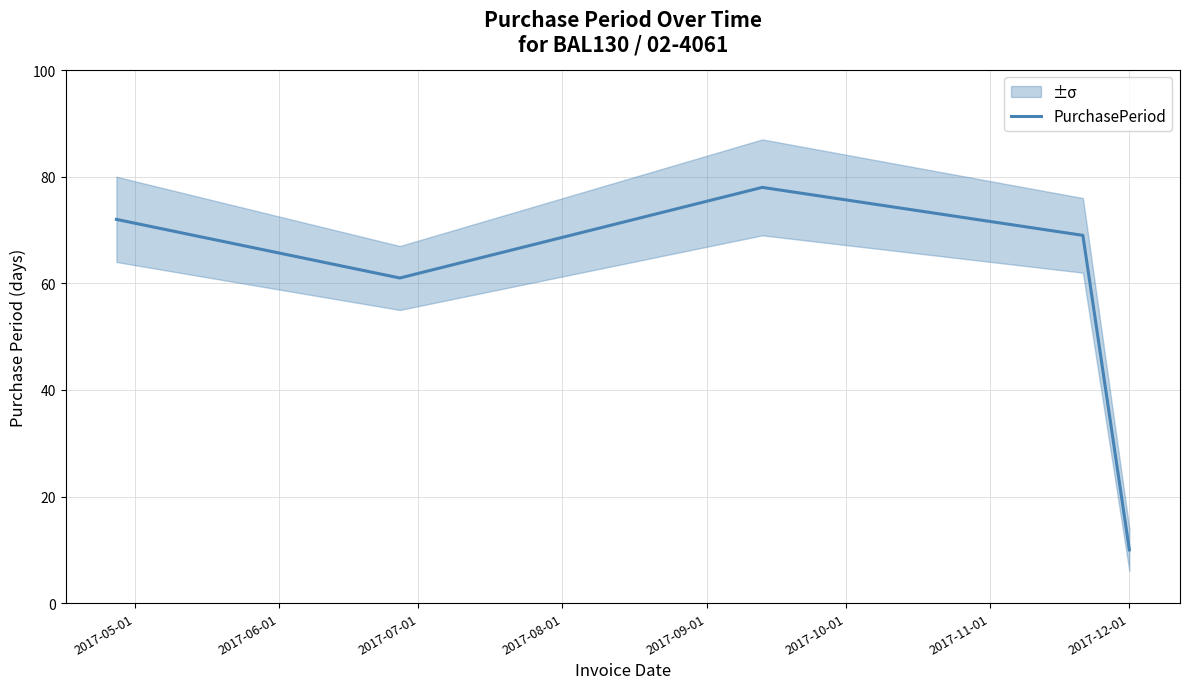

Is it true that the value at 2017-08-01 is 94?

False